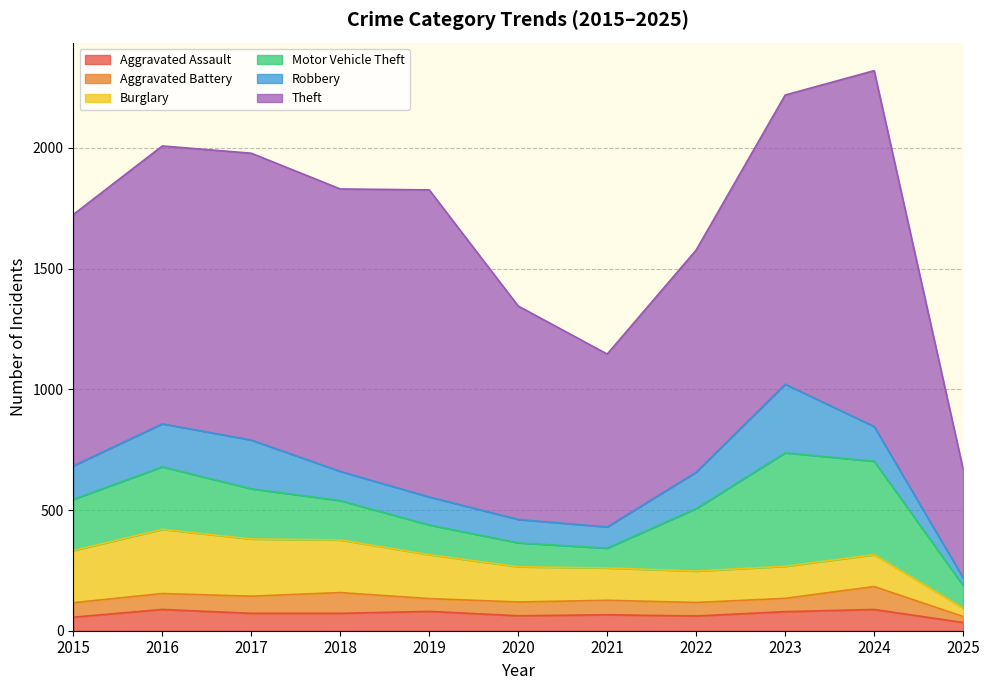

True or false: Motor Vehicle Theft has more than 2 interior local peaks.

False